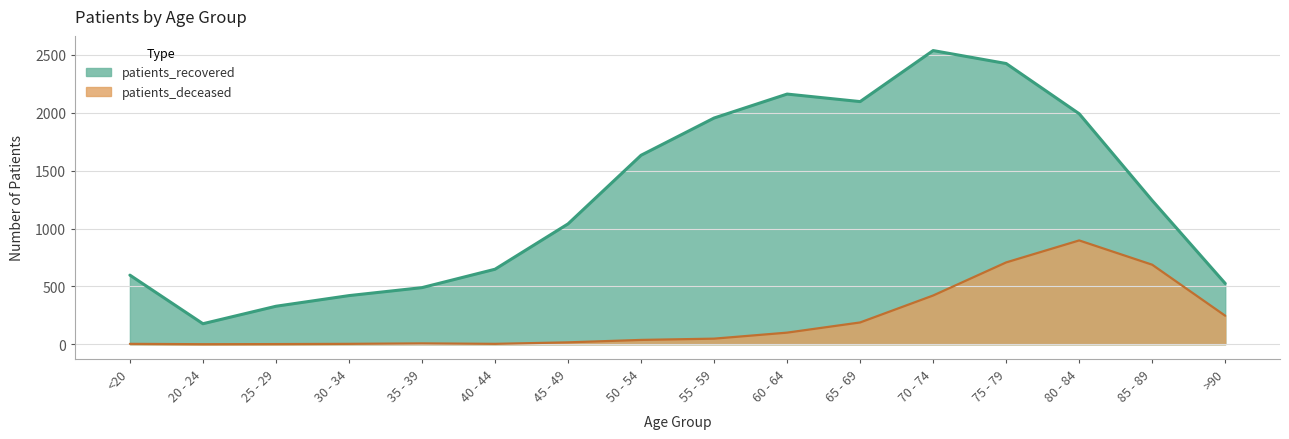

True or false: patients_deceased and patients_recovered intersect in this chart.

False